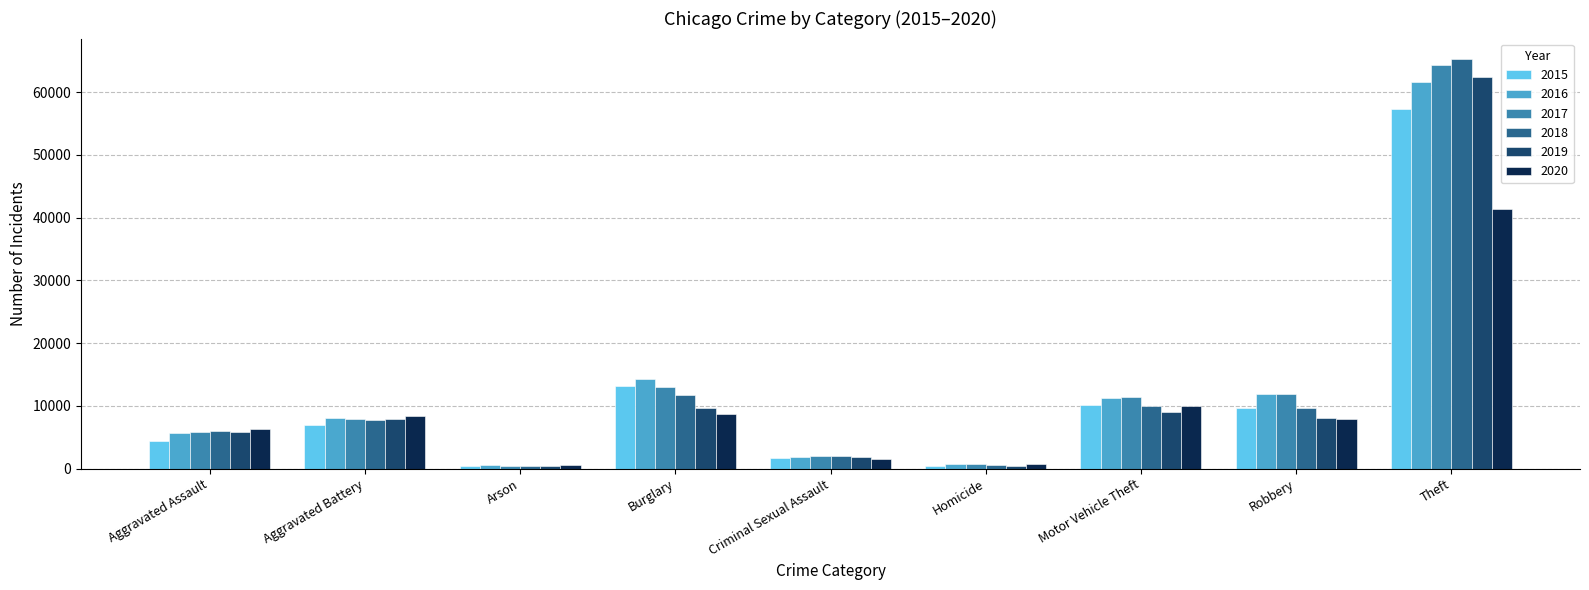

Rank the series by their maximum value, from highest to lowest.

2018, 2017, 2019, 2016, 2015, 2020